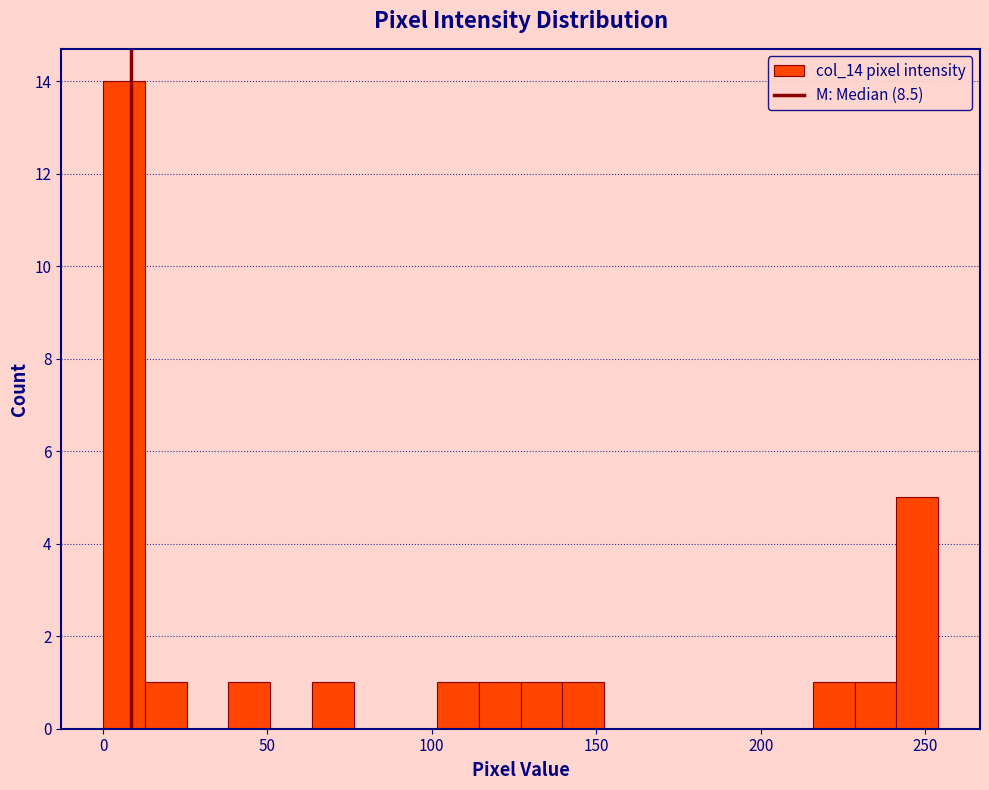

Around what value on the x-axis is the tallest bar? Give the approximate position of its centre, as read against the axis.

5